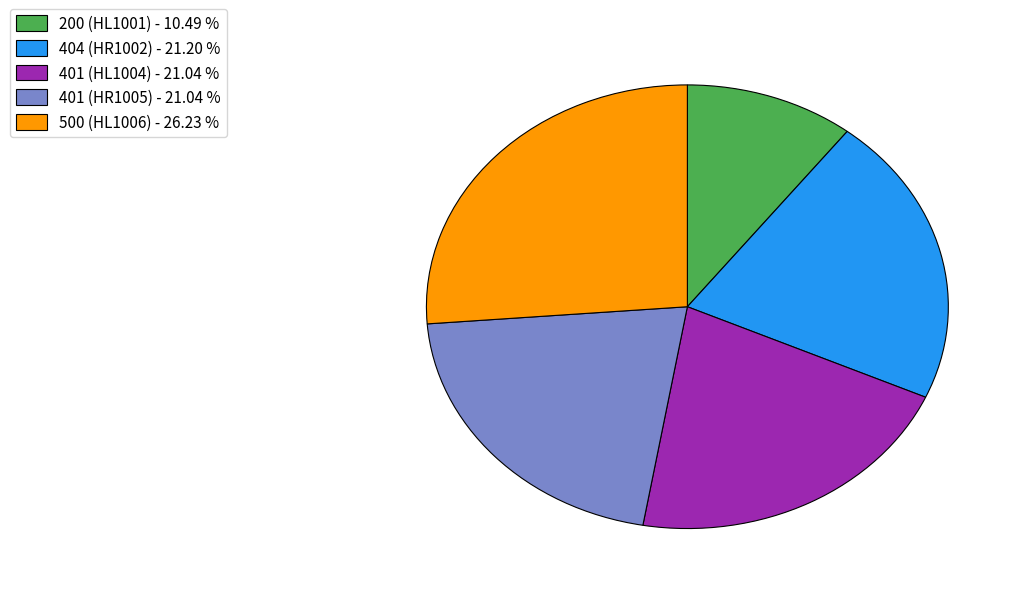

Does any single category account for the majority?

No